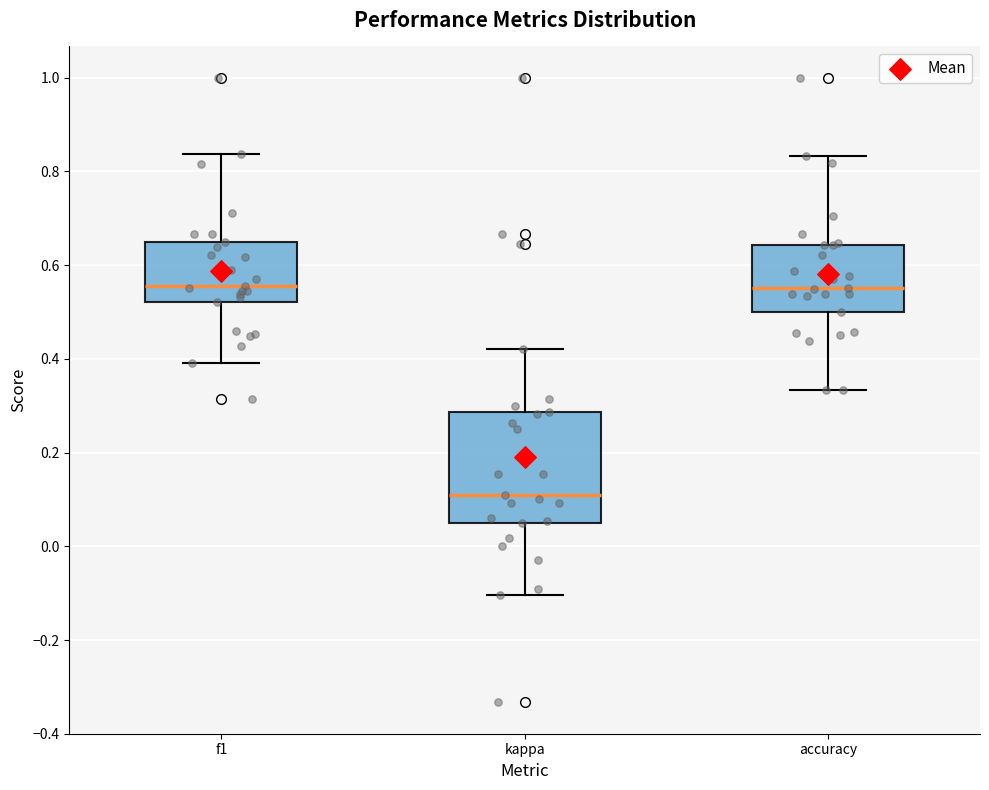

Reading left to right, read every box against the y-axis: the position of its median line, the range the box covers, and the ends of its whiskers. The values are not printed on the chart, so give them approximately, as read against the axis.

f1: median 0.56, box 0.52 to 0.64, whiskers 0.40 to 0.84
kappa: median 0.10, box 0.04 to 0.28, whiskers -0.10 to 0.42
accuracy: median 0.56, box 0.50 to 0.64, whiskers 0.34 to 0.84